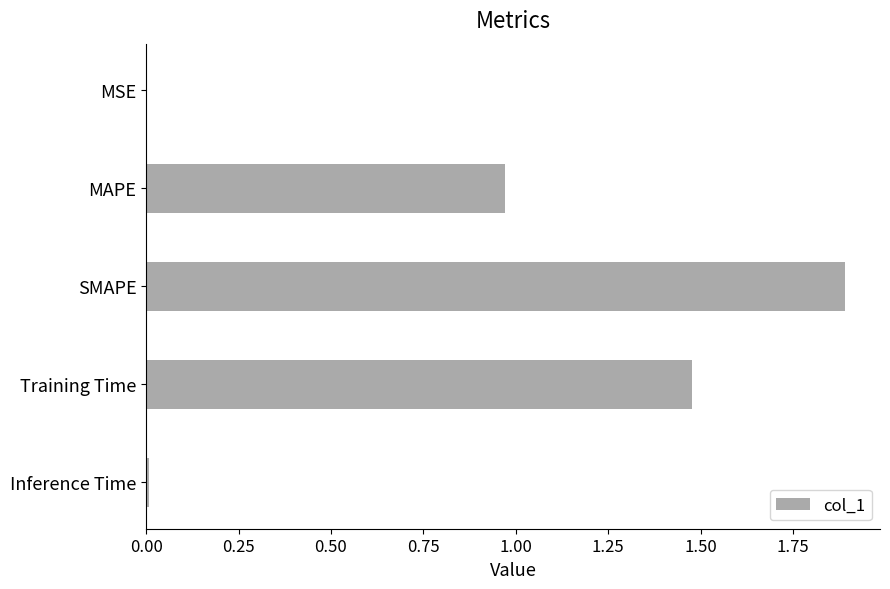

Are the bars horizontal?

Yes